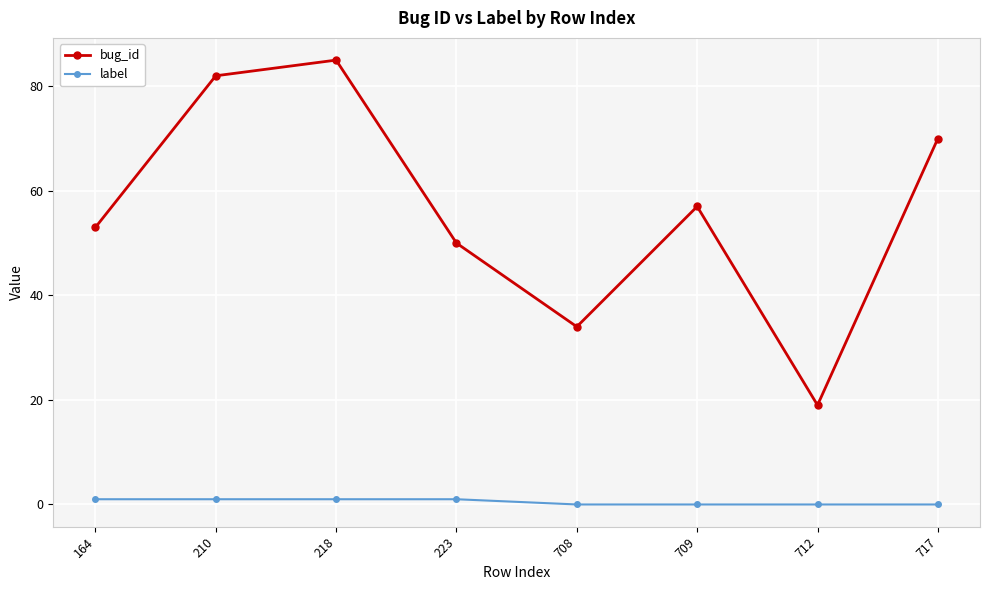

What value does the bug_id series have at 708?

34